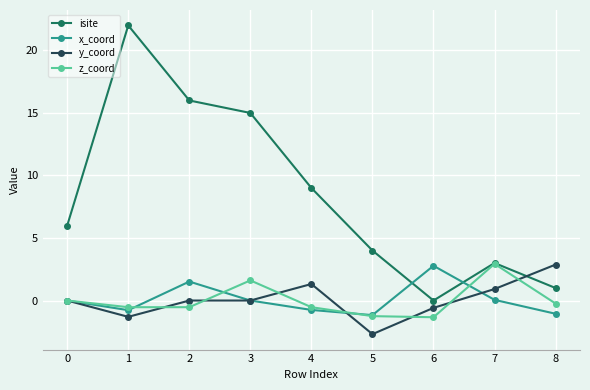

Is the value of y_coord at 8 greater than the value of isite at 2?

No